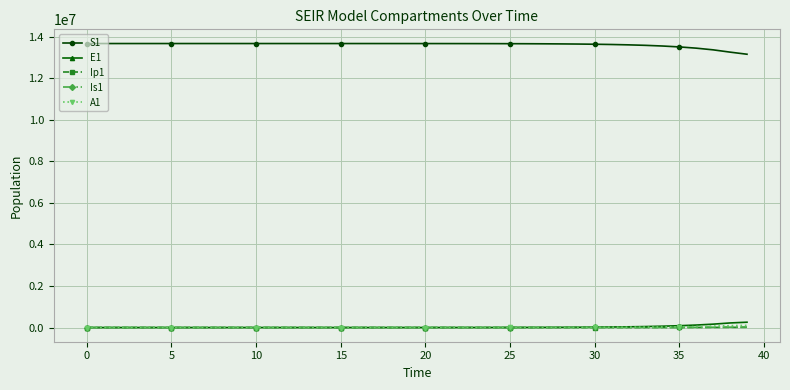

What is the difference between the second highest and second lowest values in the A1 series?

90602.7